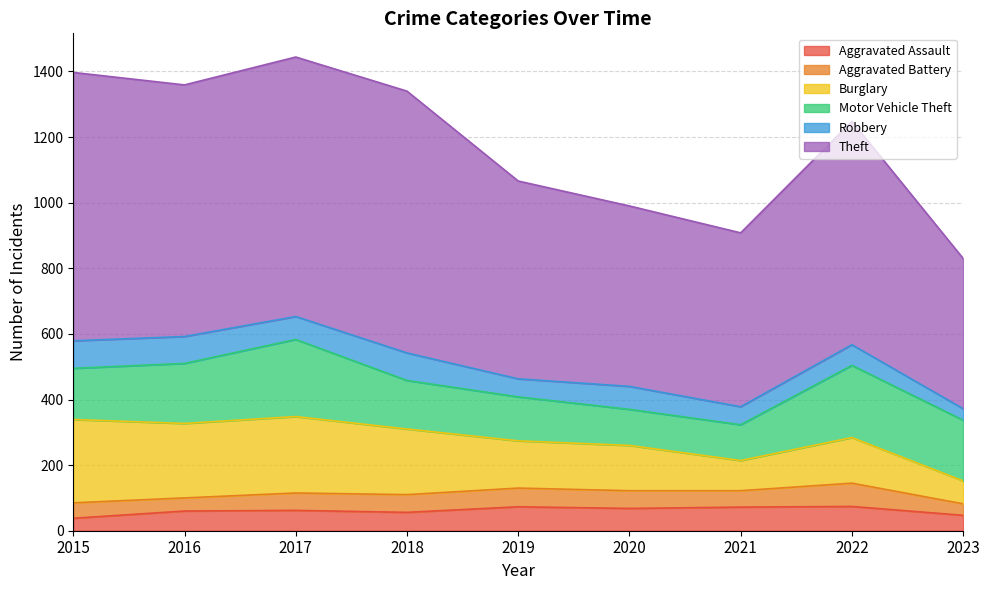

The value of Burglary at 2021 is 92. True or false?

True